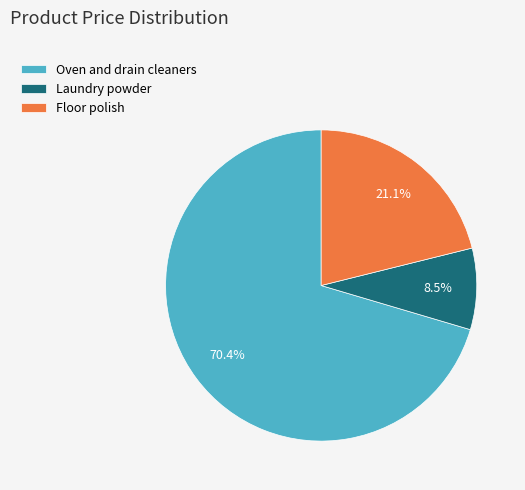

To the nearest percent, what is the difference between the largest and smallest slice percentages?

62%